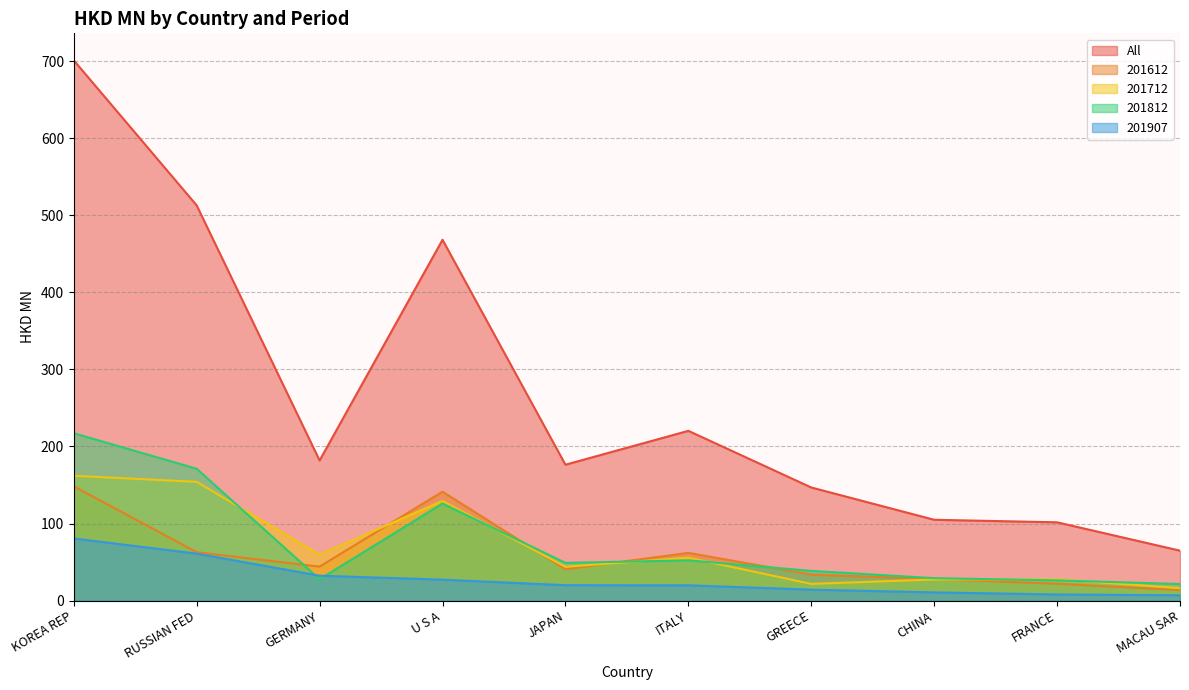

Between RUSSIAN FED and U S A, which is larger?

RUSSIAN FED